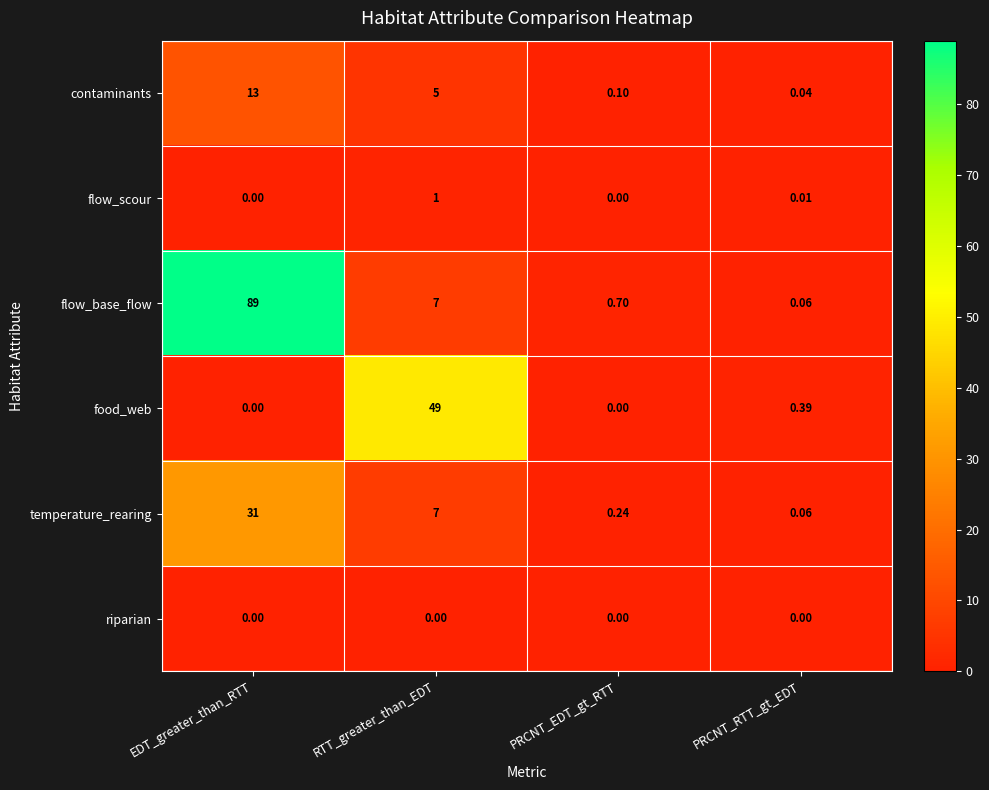

List the series in order of their peak value, highest first.

flow_base_flow, food_web, temperature_rearing, contaminants, flow_scour, riparian